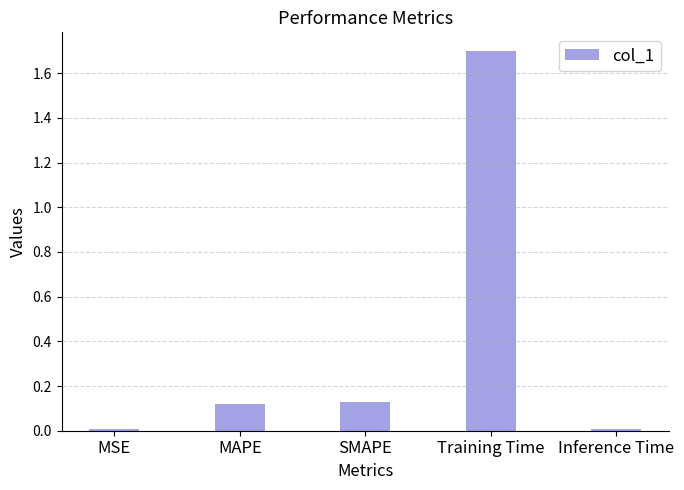

Which category has the highest value across all series?

Training Time